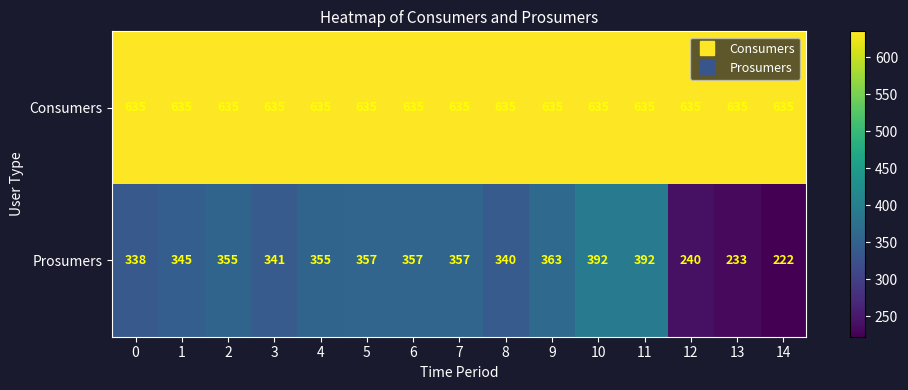

Which series has the largest total across all categories?

Consumers